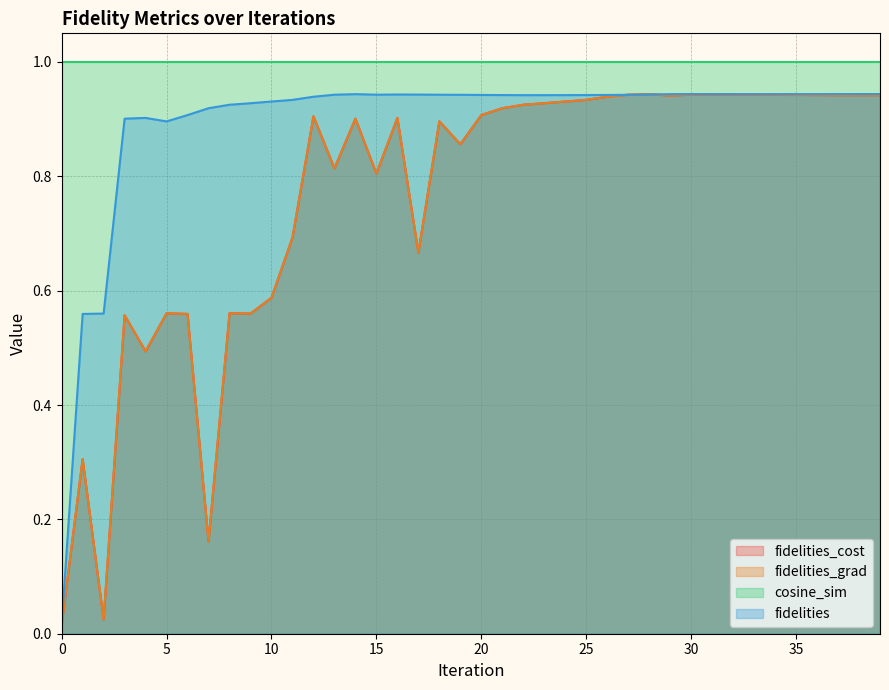

How many interior local peaks does the fidelities_cost series have?

11